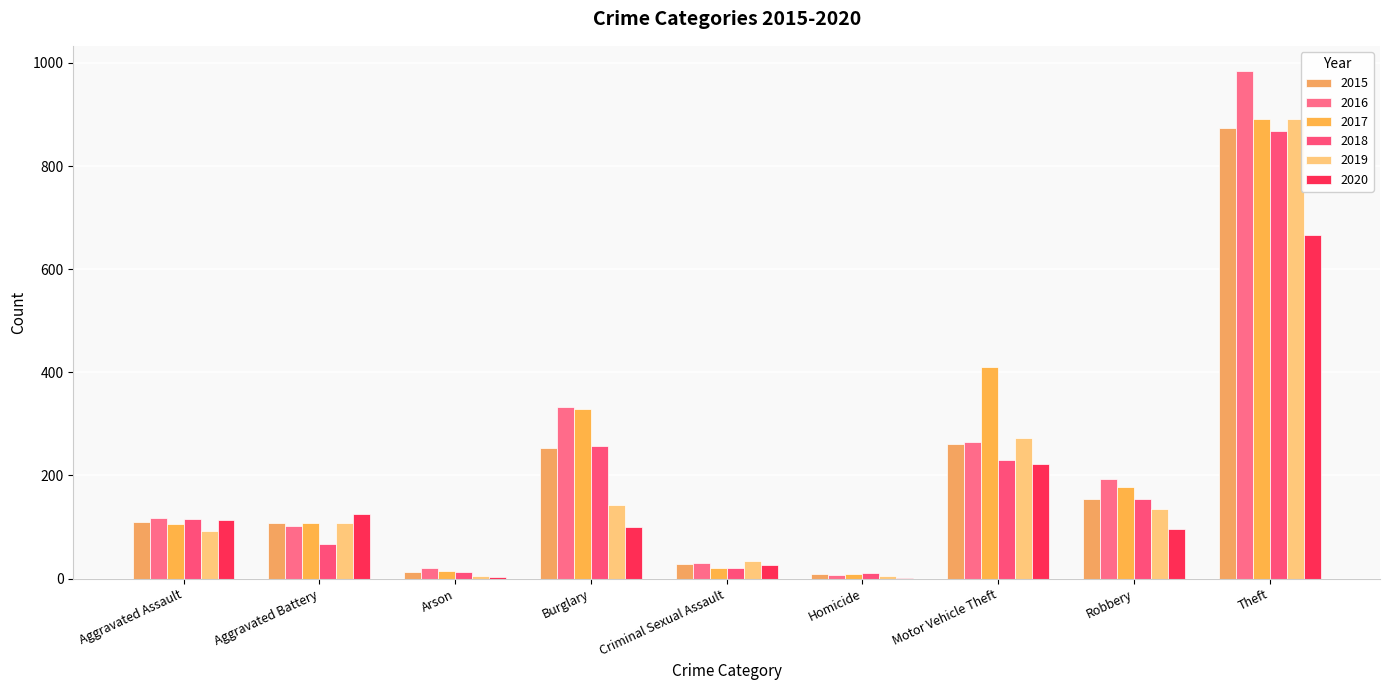

Reading right to left, transcribe all the data shown in this chart.

2015: 874	154	261	9	28	254	13	108	110
2016: 984	194	265	7	30	333	20	102	118
2017: 892	178	411	8	21	329	14	108	105
2018: 868	155	231	10	21	257	12	67	115
2019: 891	135	273	5	35	143	5	108	92
2020: 666	97	222	2	27	100	4	126	113